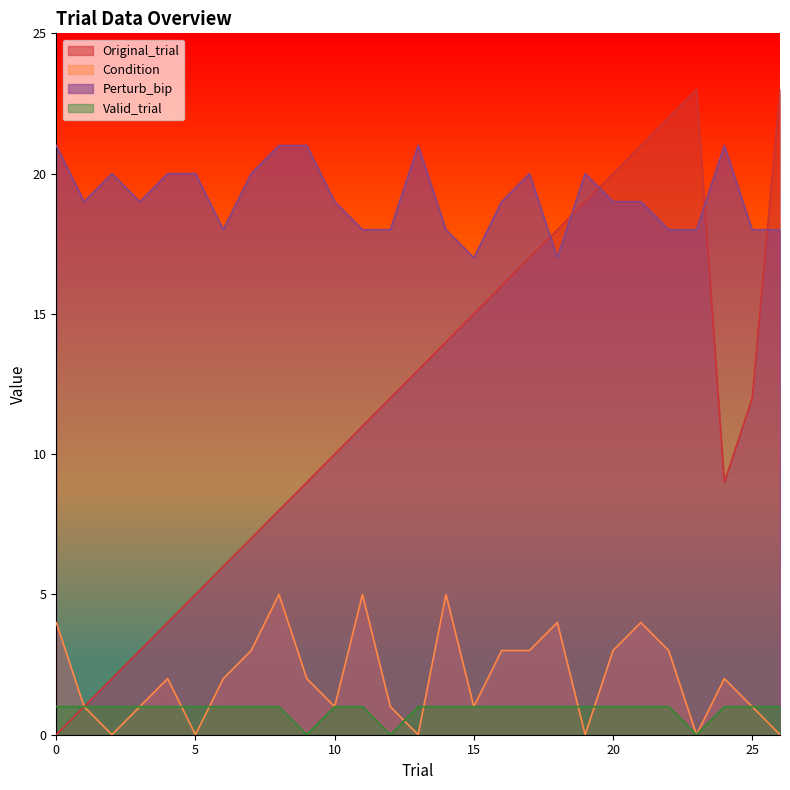

Rank the series at 20 from lowest to highest value.

Valid_trial, Condition, Perturb_bip, Original_trial